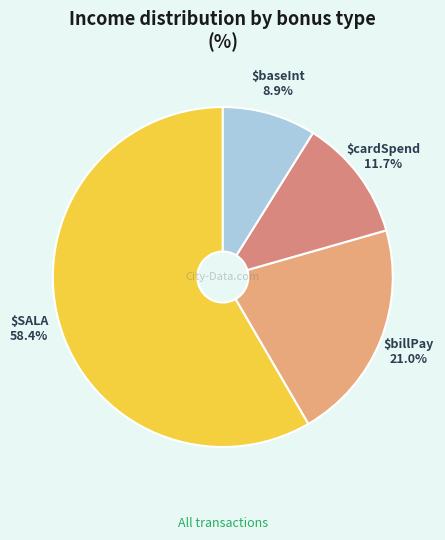

How many segments does this pie chart have?

4